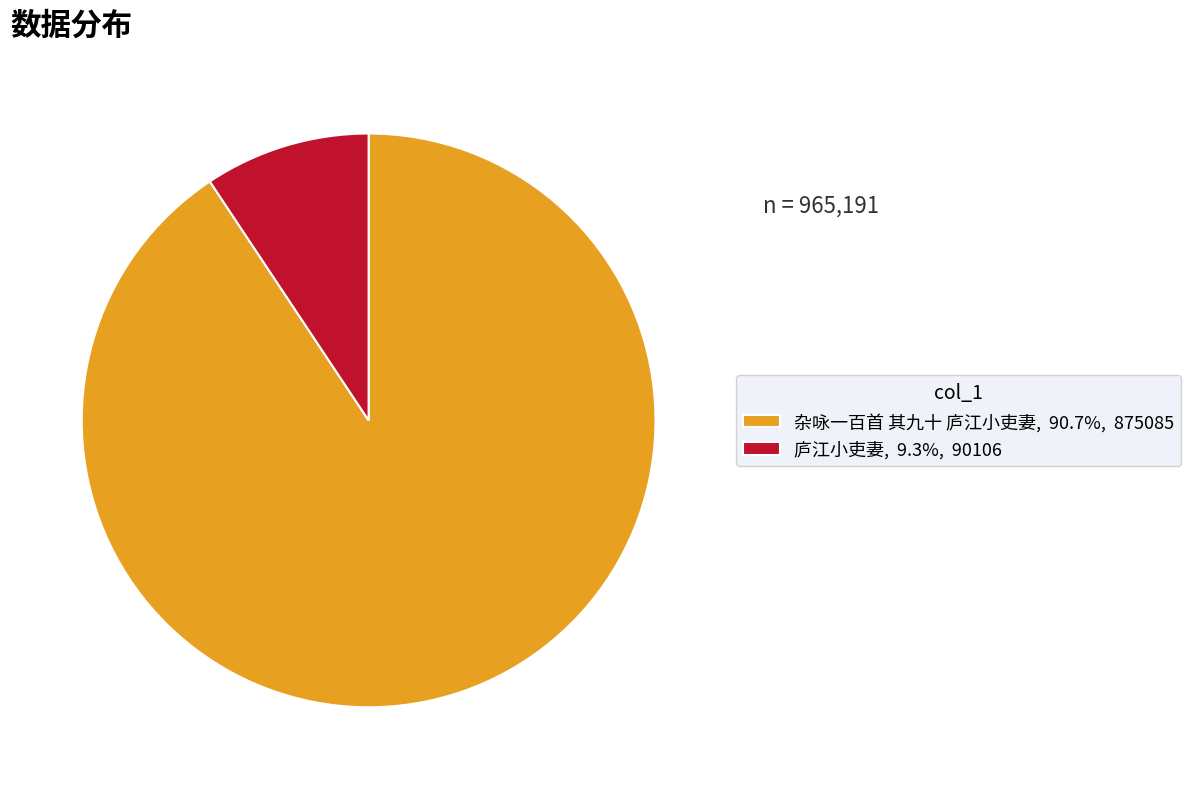

Which slice is the largest?

杂咏一百首 其九十 庐江小吏妻